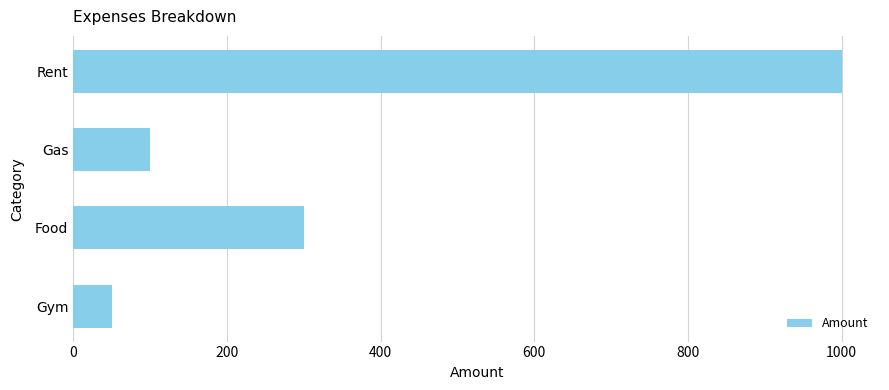

Reading top to bottom, extract all data points from this chart.

1000	100	300	50